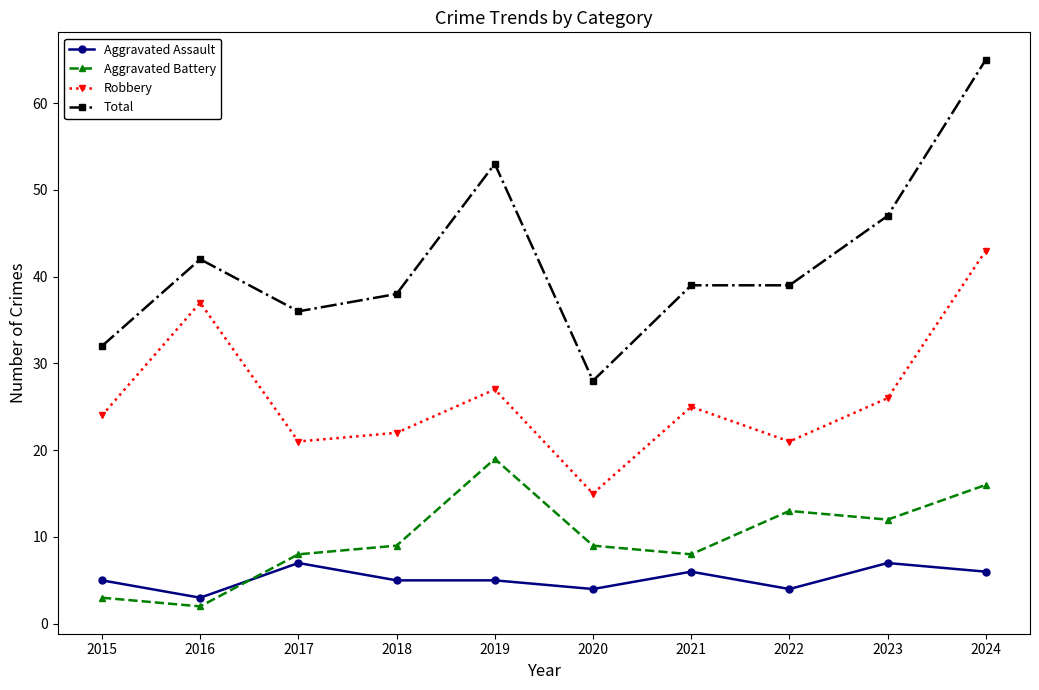

What is the approximate value of Aggravated Battery at 2022, to the nearest 5?

15